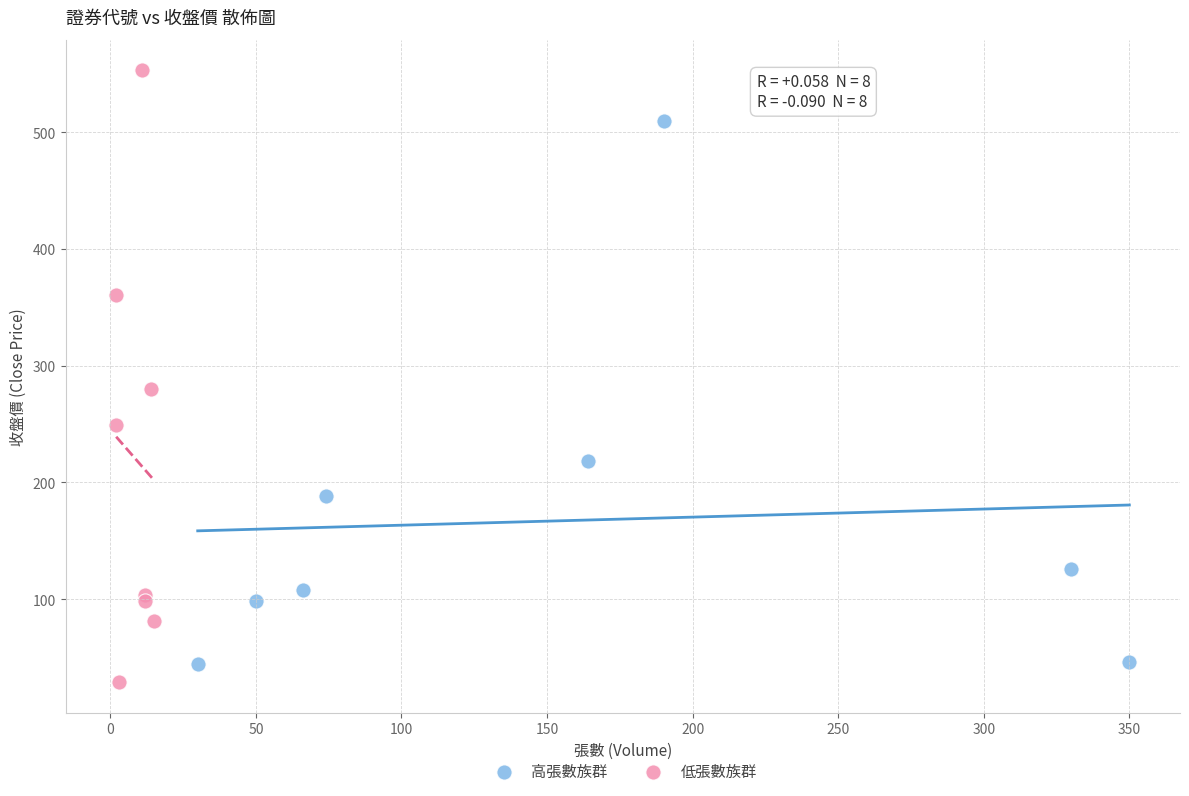

Which series has the widest spread of Y values?

低張數族群